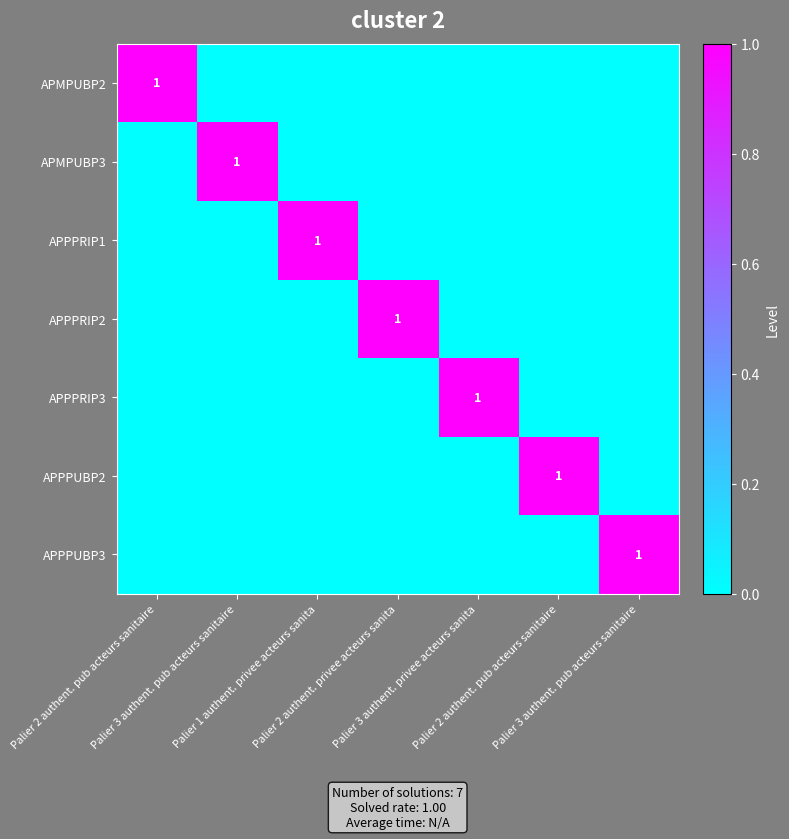

Which has a higher value, Palier 3 authent. privee acteurs sanita or Palier 2 authent. pub acteurs sanitaire?

Palier 3 authent. privee acteurs sanita